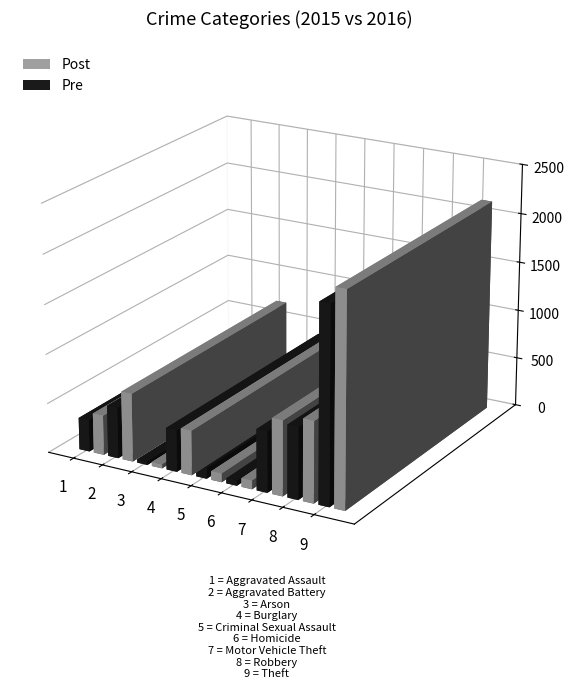

At which category is the sum across all series the highest?

Theft